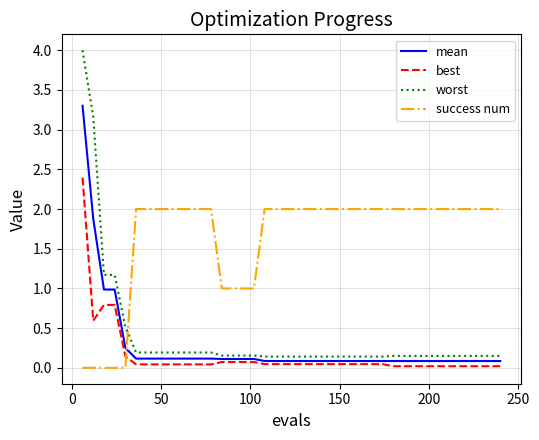

How many times do success num and mean cross each other?

1